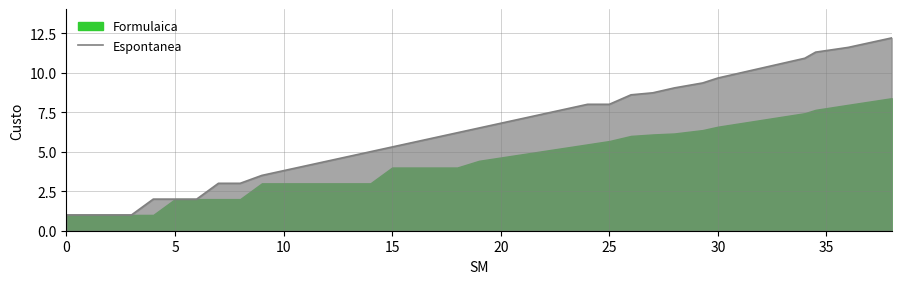

Does the chart display data point markers on the line(s)?

No